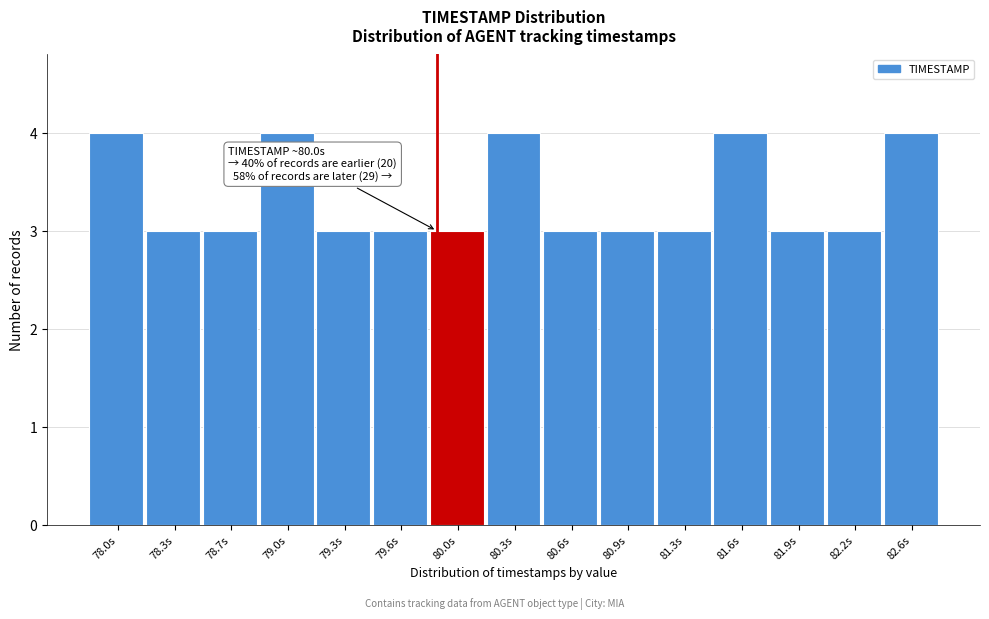

Reading right to left, extract all data points from this chart.

82.6s=4	82.2s=3	81.9s=3	81.6s=4	81.3s=3	80.9s=3	80.6s=3	80.3s=4	80.0s=3	79.6s=3	79.3s=3	79.0s=4	78.7s=3	78.3s=3	78.0s=4